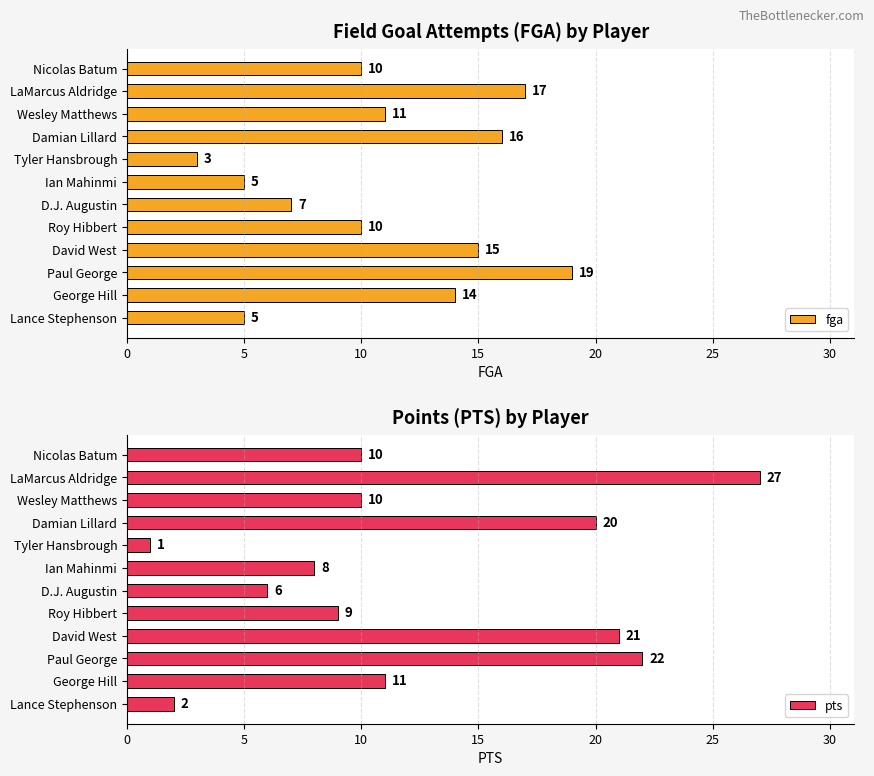

What is the difference between the maximum and second lowest values in the fga series?

14